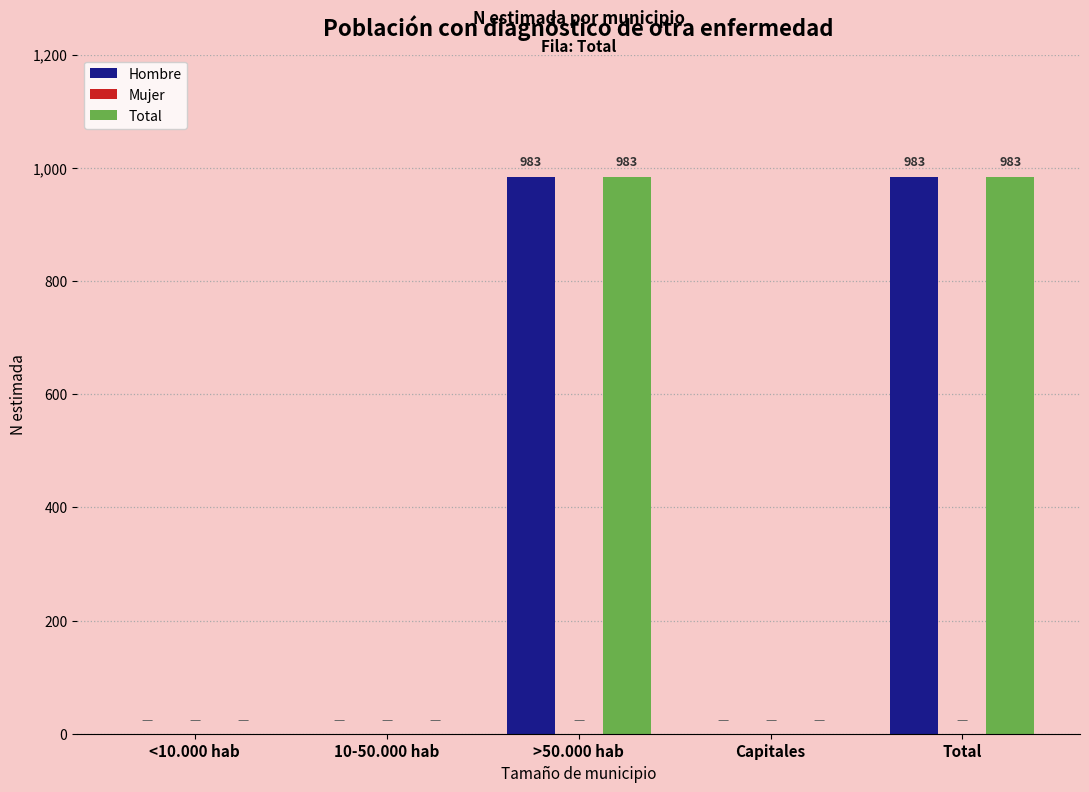

Are the bars grouped side by side (vs. stacked)?

Yes